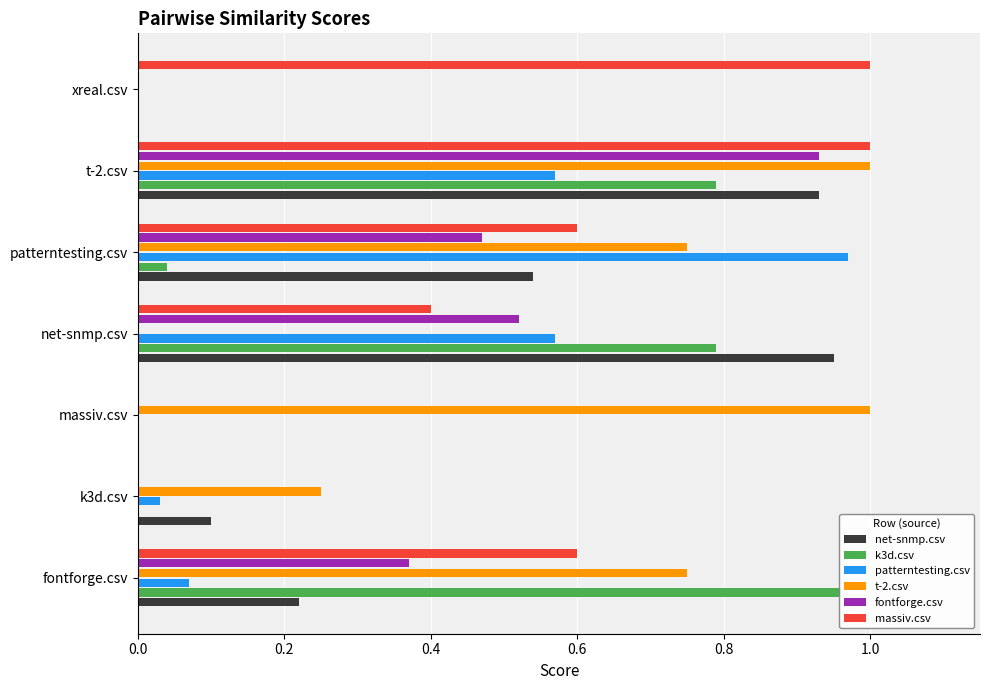

What is the sum of the net-snmp.csv values at patterntesting.csv and t-2.csv?

1.5